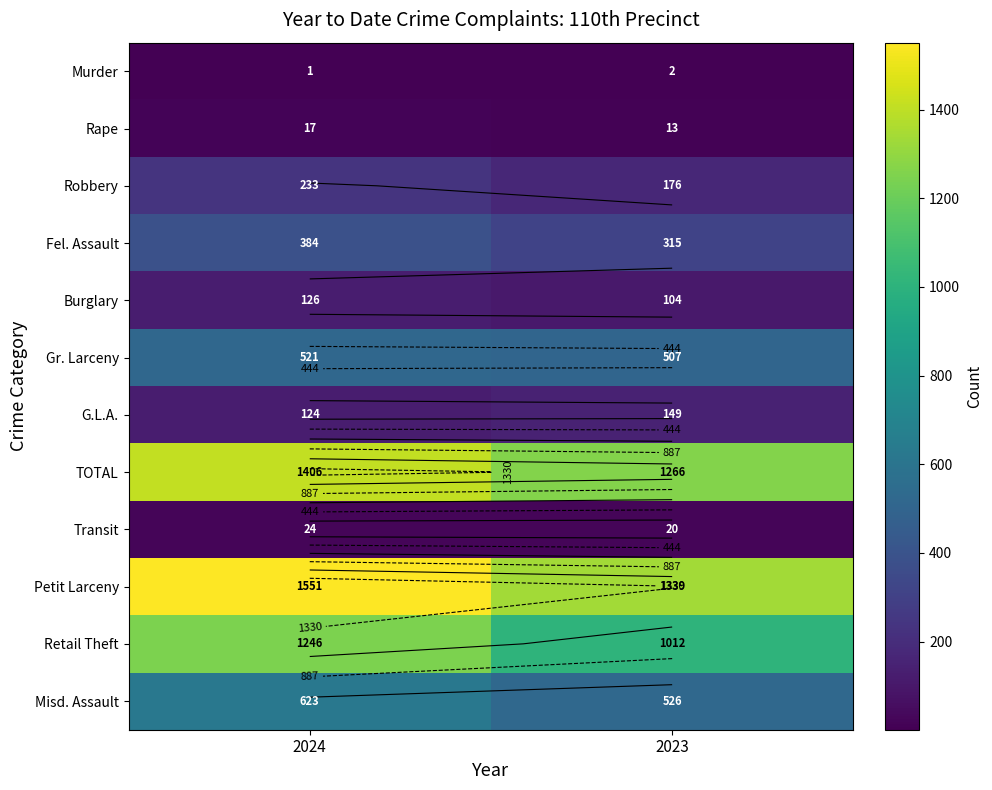

What is the minimum value shown in the chart?

1